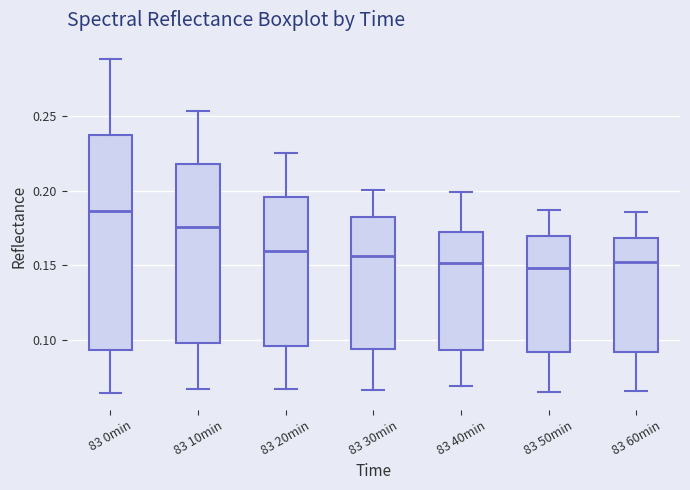

Reading left to right, transcribe this box plot: for each box, give where its median line is, the range the box spans, and where its two whiskers end, as read against the y-axis. The values are not printed on the chart, so give them approximately, as read against the axis.

83 0min: median 0.185, box 0.095 to 0.235, whiskers 0.065 to 0.290
83 10min: median 0.175, box 0.100 to 0.220, whiskers 0.065 to 0.255
83 20min: median 0.160, box 0.095 to 0.195, whiskers 0.065 to 0.225
83 30min: median 0.155, box 0.095 to 0.180, whiskers 0.065 to 0.200
83 40min: median 0.150, box 0.095 to 0.175, whiskers 0.070 to 0.200
83 50min: median 0.150, box 0.090 to 0.170, whiskers 0.065 to 0.185
83 60min: median 0.150, box 0.090 to 0.170, whiskers 0.065 to 0.185